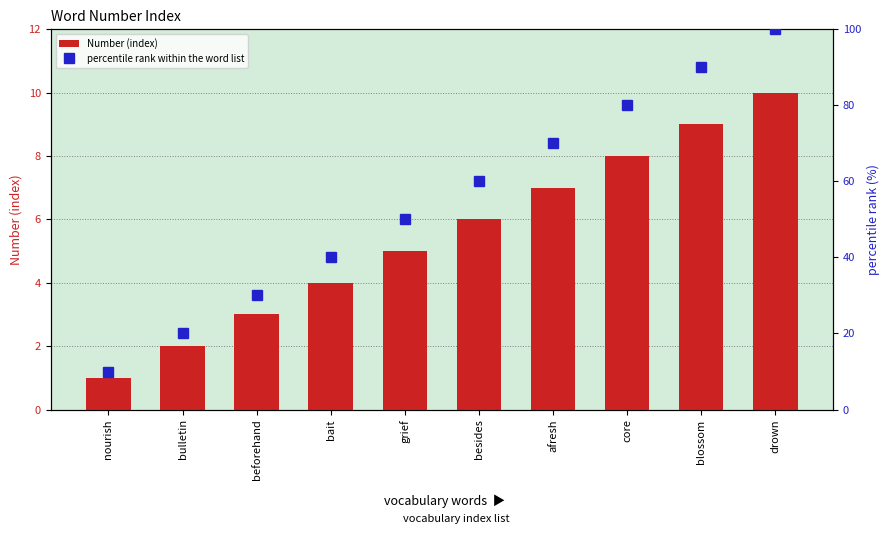

What is the value of the Number (index) bar at the 5th from the left?

5